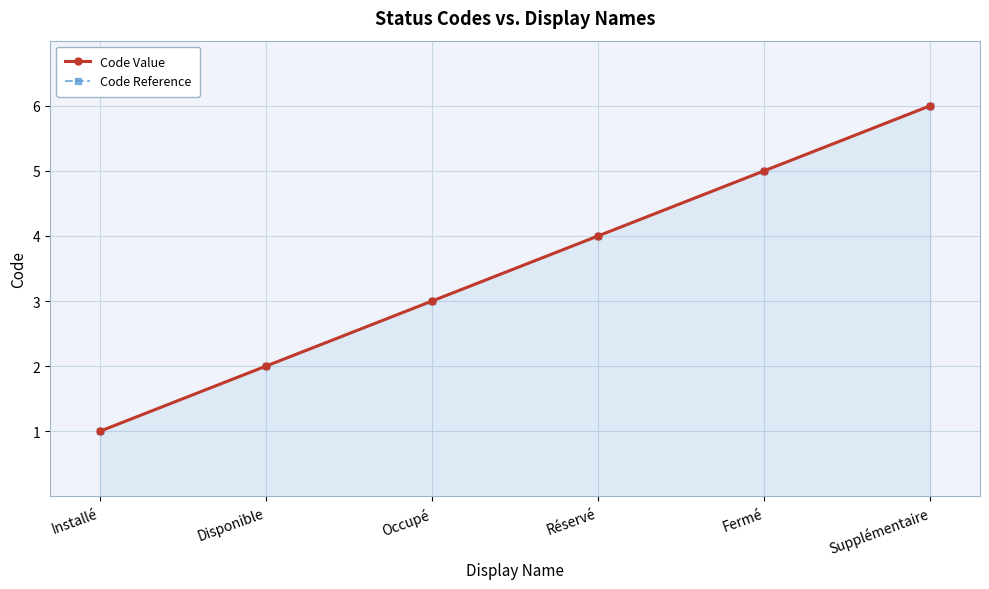

At which category does the chart reach its minimum across all series?

Installé